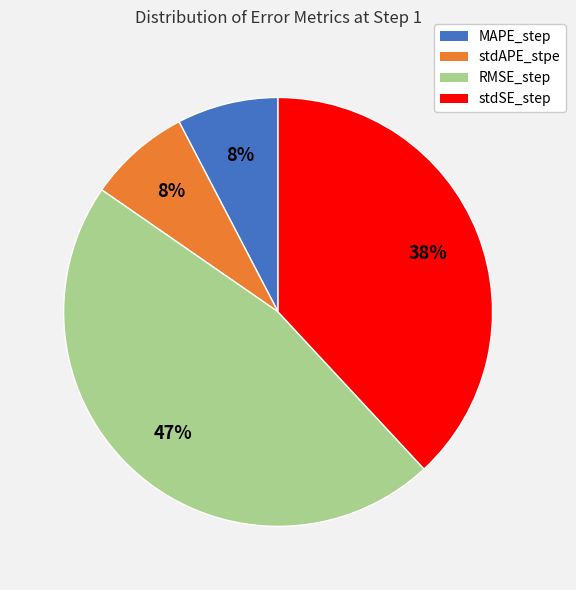

What percentage is the RMSE_step slice, to the nearest percent?

47%